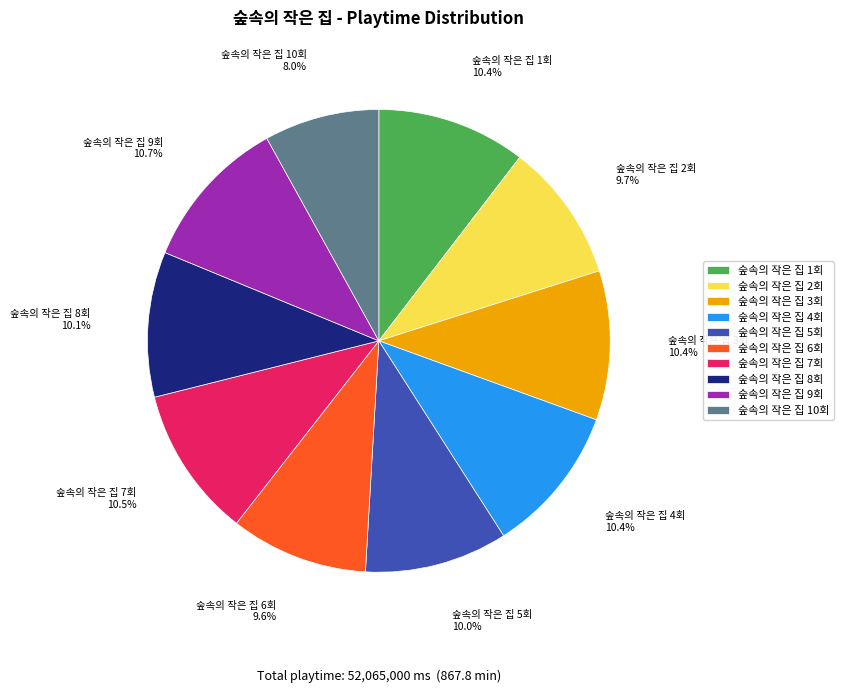

To the nearest percent, what portion does 숲속의 작은 집 5회 represent?

10%